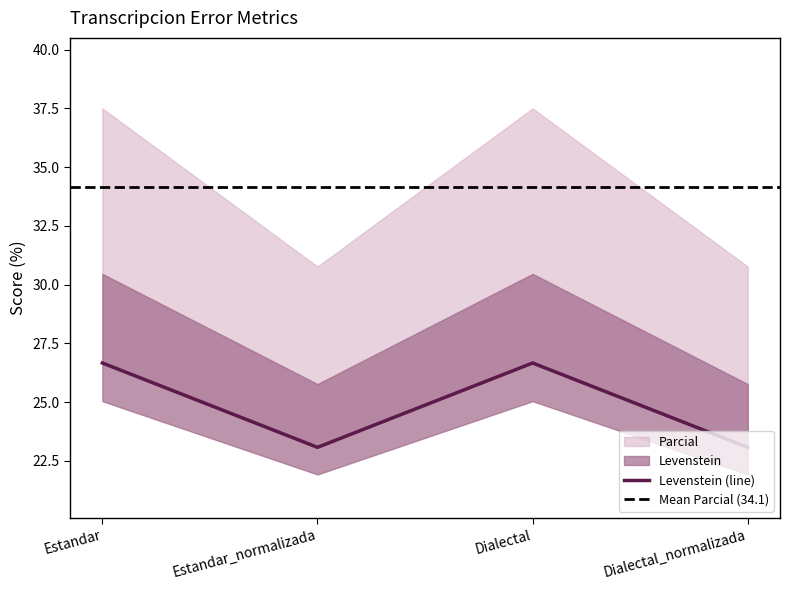

Reading left to right, transcribe all the data shown in this chart.

Estandar=26.7	Estandar_normalizada=23.1	Dialectal=26.7	Dialectal_normalizada=23.1